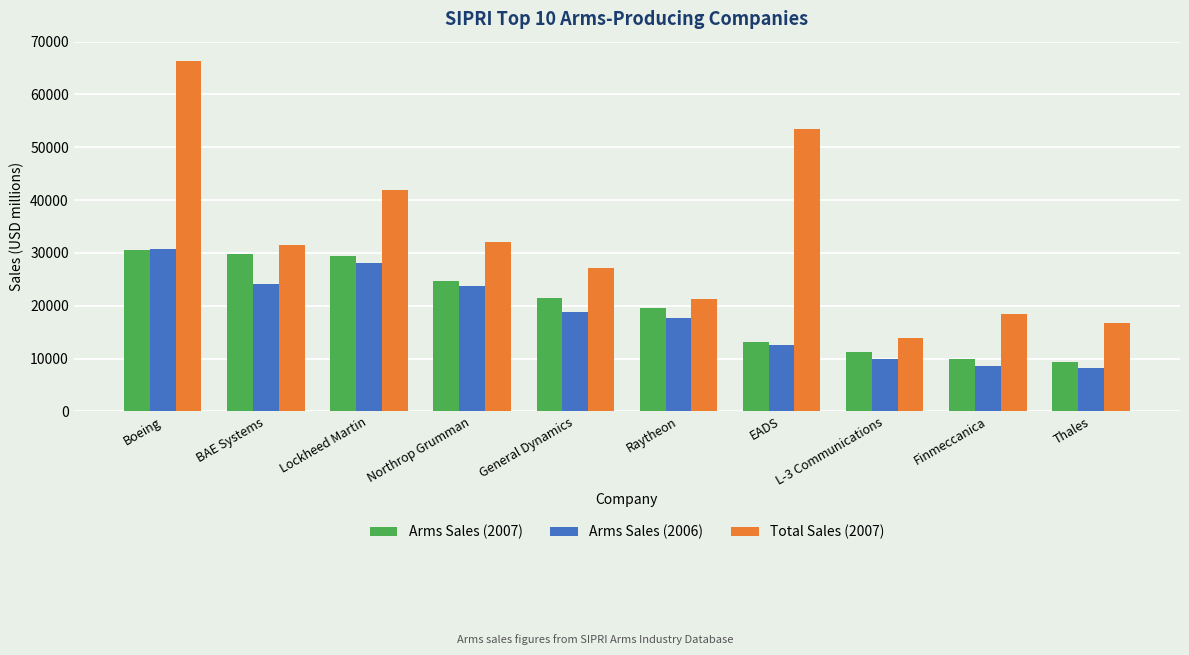

What is the sum of the Total Sales (2007) values at Thales and General Dynamics?

44065